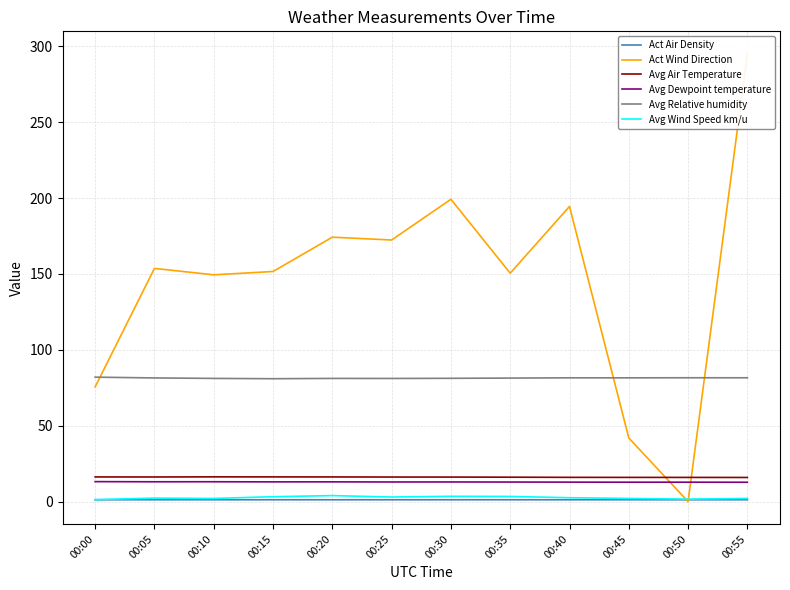

Which has a higher value, 00:45 or 00:30?

00:45